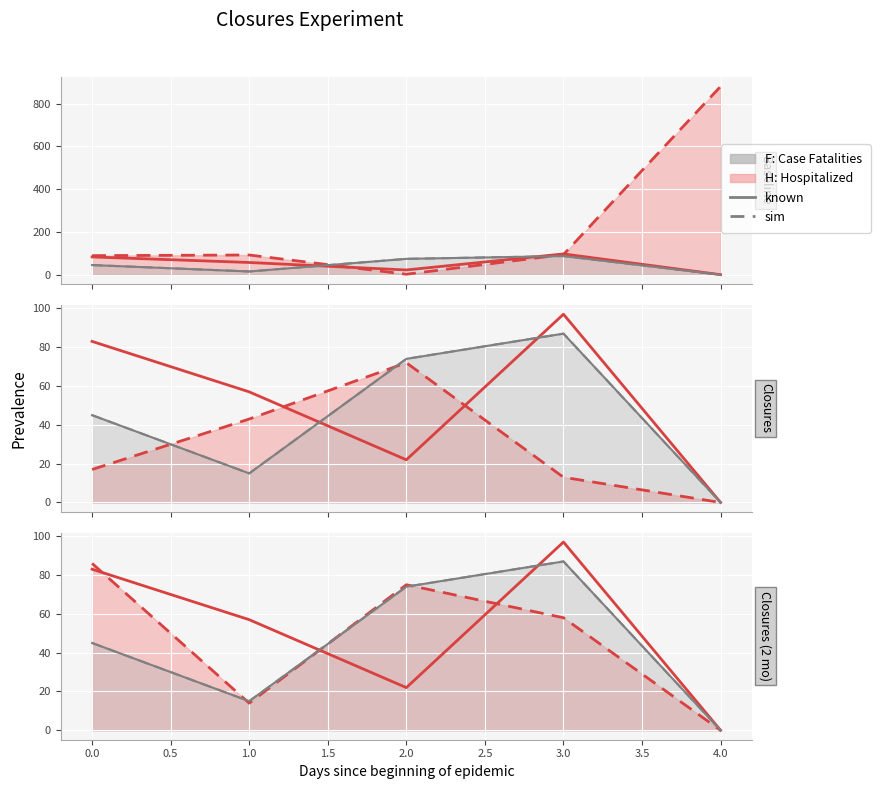

Reading left to right, transcribe all the data shown in this chart.

H: Hospitalized: 86	14	75	58	0
F: Case Fatalities: 45	15	74	87	0
H: known: 83	57	22	97	0
F: known: 45	15	74	87	0